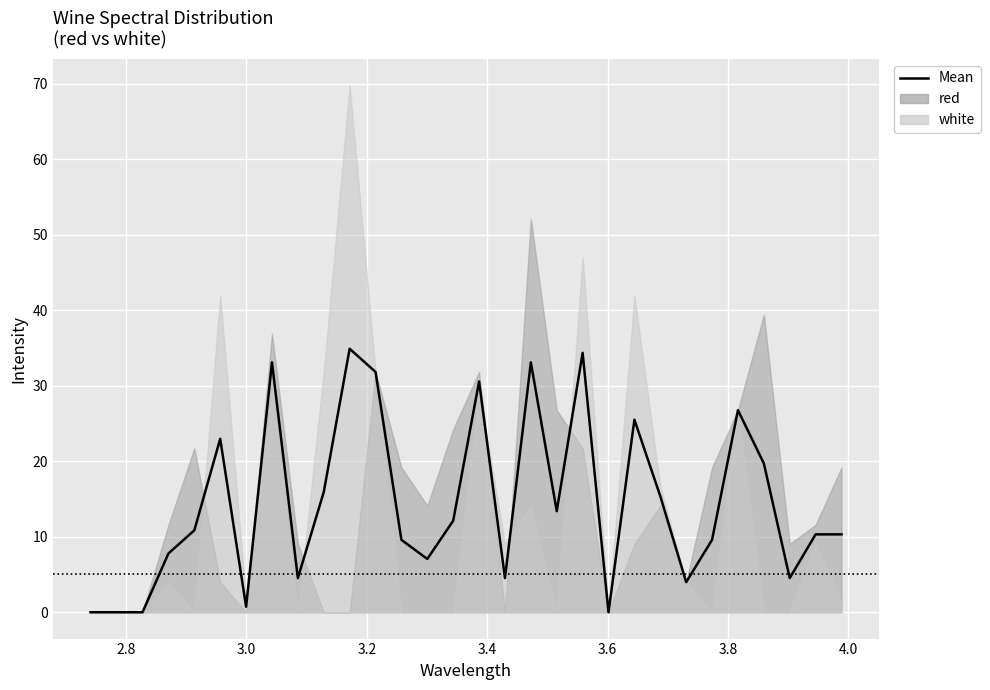

How many values are below 10?

13